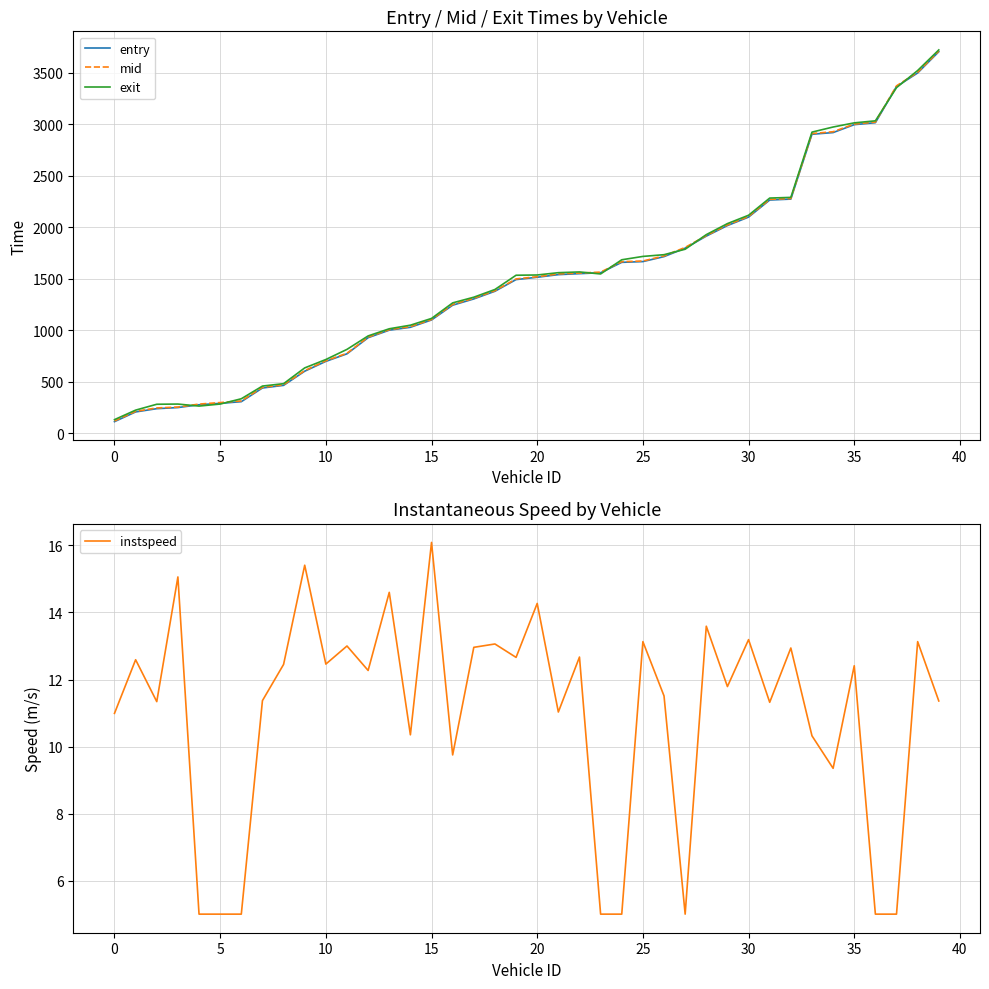

At which category is the sum across all series the highest?

39